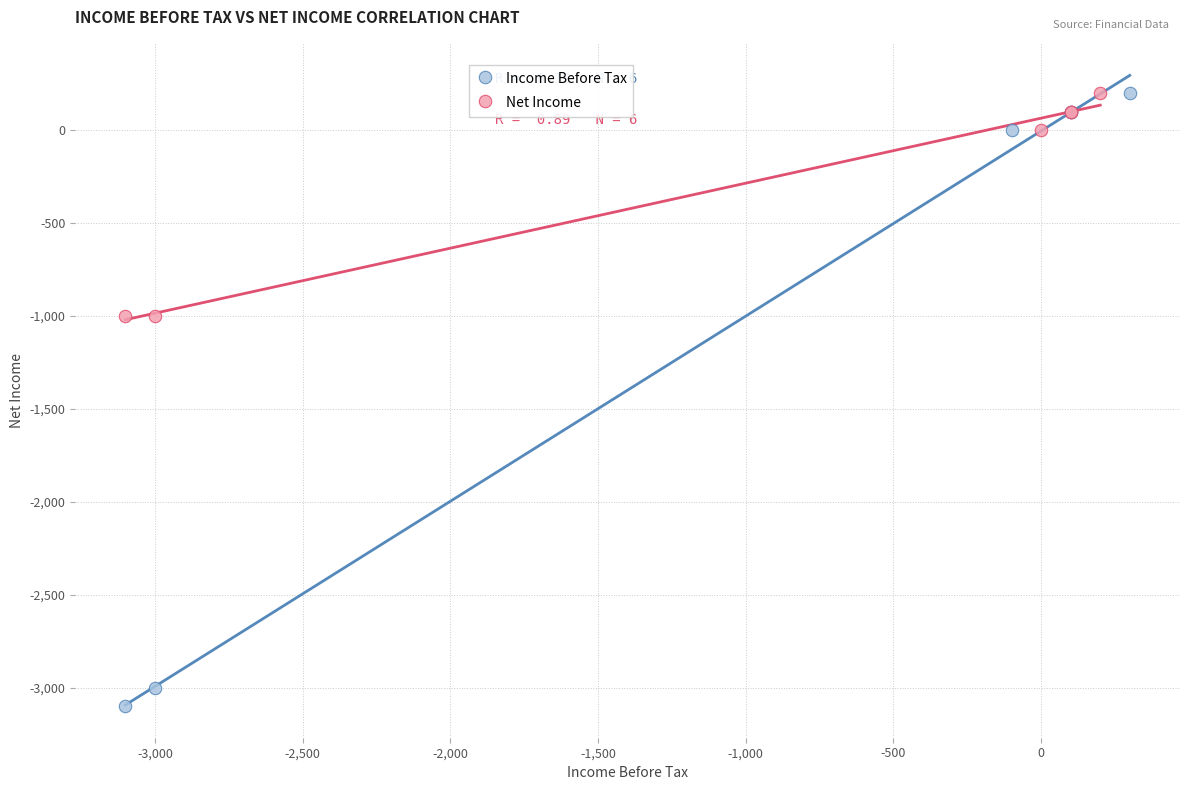

Which series has the widest spread of Y values?

Income Before Tax